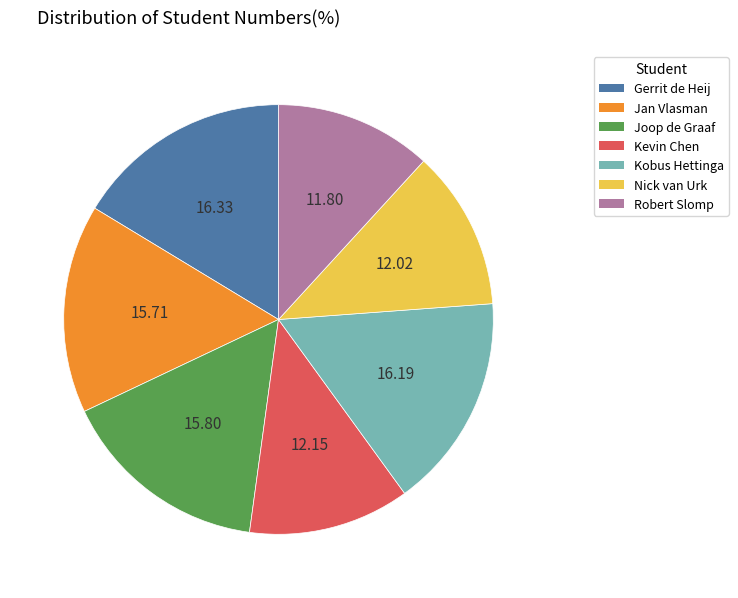

What is the ratio of the value at Joop de Graaf to the value at Kevin Chen?

1.3